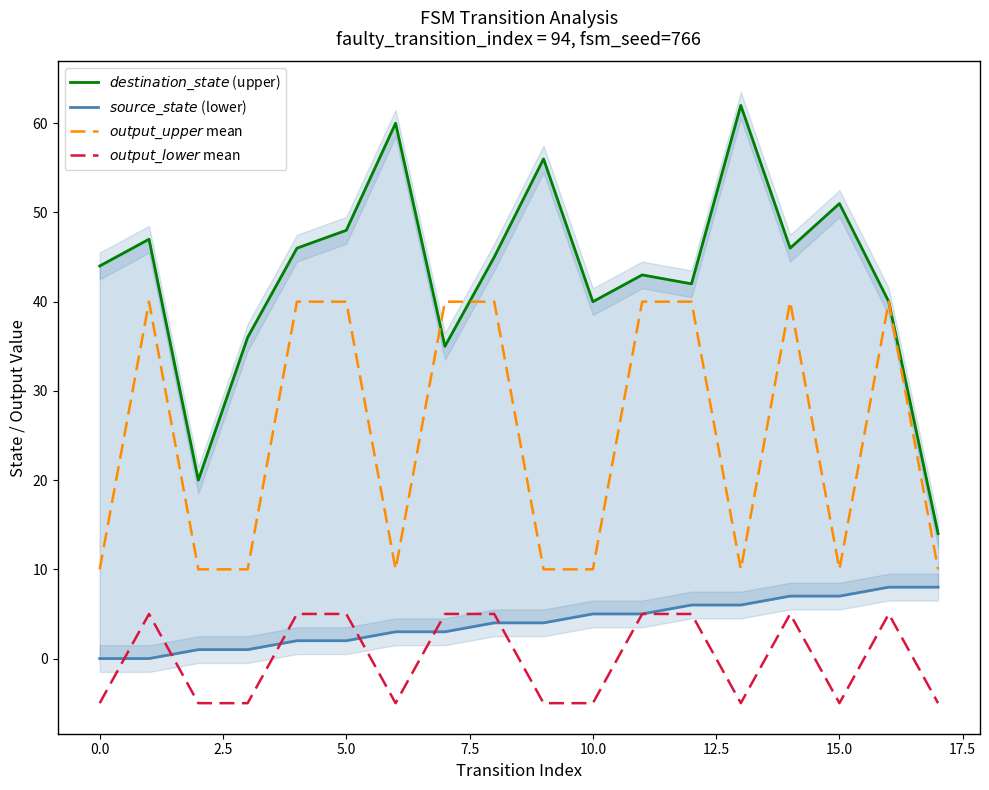

Does the chart have visible grid lines?

No